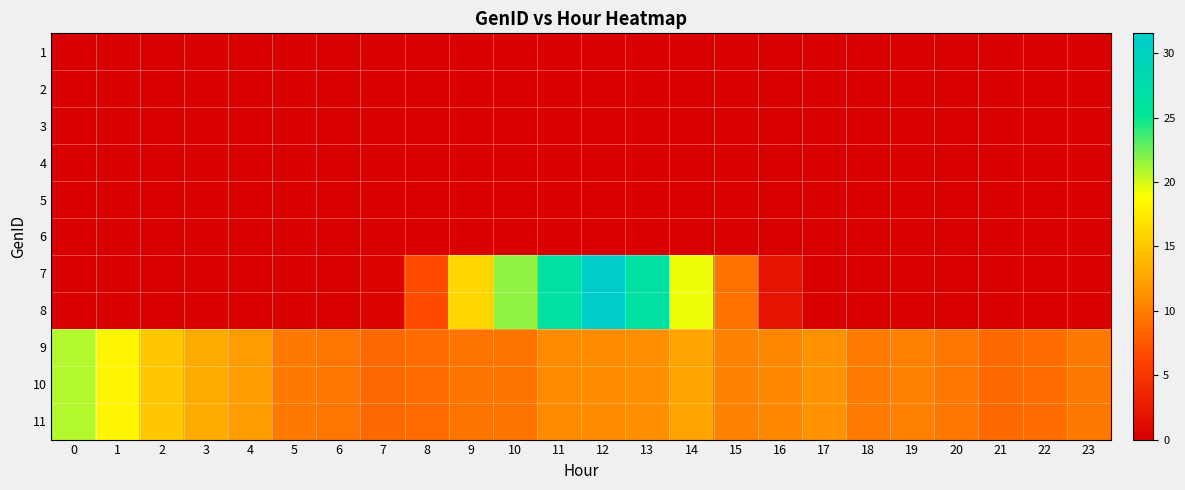

Reading left to right, list all the values displayed in this chart.

1: 0=0.0	1=0.0	2=0.0	3=0.0	4=0.0	5=0.0	6=0.0	7=0.0	8=0.0	9=0.0	10=0.0	11=0.0	12=0.0	13=0.0	14=0.0	15=0.0	16=0.0	17=0.0	18=0.0	19=0.0	20=0.0	21=0.0	22=0.0	23=0.0
2: 0=0.0	1=0.0	2=0.0	3=0.0	4=0.0	5=0.0	6=0.0	7=0.0	8=0.0	9=0.0	10=0.0	11=0.0	12=0.0	13=0.0	14=0.0	15=0.0	16=0.0	17=0.0	18=0.0	19=0.0	20=0.0	21=0.0	22=0.0	23=0.0
3: 0=0.0	1=0.0	2=0.0	3=0.0	4=0.0	5=0.0	6=0.0	7=0.0	8=0.0	9=0.0	10=0.0	11=0.0	12=0.0	13=0.0	14=0.0	15=0.0	16=0.0	17=0.0	18=0.0	19=0.0	20=0.0	21=0.0	22=0.0	23=0.0
4: 0=0.0	1=0.0	2=0.0	3=0.0	4=0.0	5=0.0	6=0.0	7=0.0	8=0.0	9=0.0	10=0.0	11=0.0	12=0.0	13=0.0	14=0.0	15=0.0	16=0.0	17=0.0	18=0.0	19=0.0	20=0.0	21=0.0	22=0.0	23=0.0
5: 0=0.0	1=0.0	2=0.0	3=0.0	4=0.0	5=0.0	6=0.0	7=0.0	8=0.0	9=0.0	10=0.0	11=0.0	12=0.0	13=0.0	14=0.0	15=0.0	16=0.0	17=0.0	18=0.0	19=0.0	20=0.0	21=0.0	22=0.0	23=0.0
6: 0=0.0	1=0.0	2=0.0	3=0.0	4=0.0	5=0.0	6=0.0	7=0.0	8=0.0	9=0.0	10=0.0	11=0.0	12=0.0	13=0.0	14=0.0	15=0.0	16=0.0	17=0.0	18=0.0	19=0.0	20=0.0	21=0.0	22=0.0	23=0.0
7: 0=0.0	1=0.0	2=0.0	3=0.0	4=0.0	5=0.0	6=0.0	7=0.3	8=6.8	9=16.1	10=21.7	11=26.6	12=31.6	13=26.3	14=19.3	15=9.3	16=1.9	17=0.0	18=0.0	19=0.0	20=0.0	21=0.0	22=0.0	23=0.0
8: 0=0.0	1=0.0	2=0.0	3=0.0	4=0.0	5=0.0	6=0.0	7=0.3	8=6.8	9=16.1	10=21.7	11=26.6	12=31.6	13=26.3	14=19.3	15=9.3	16=1.9	17=0.0	18=0.0	19=0.0	20=0.0	21=0.0	22=0.0	23=0.0
9: 0=20.8	1=18.3	2=15.0	3=13.0	4=12.1	5=9.7	6=9.5	7=8.6	8=8.8	9=9.4	10=9.4	11=11.0	12=11.0	13=11.1	14=12.5	15=10.3	16=10.7	17=11.3	18=9.9	19=10.3	20=9.6	21=8.7	22=8.9	23=9.8
10: 0=20.8	1=18.3	2=15.0	3=13.0	4=12.1	5=9.7	6=9.5	7=8.6	8=8.8	9=9.4	10=9.4	11=11.0	12=11.0	13=11.1	14=12.5	15=10.3	16=10.7	17=11.3	18=9.9	19=10.3	20=9.6	21=8.7	22=8.9	23=9.8
11: 0=20.8	1=18.3	2=15.0	3=13.0	4=12.1	5=9.7	6=9.5	7=8.6	8=8.8	9=9.4	10=9.4	11=11.0	12=11.0	13=11.1	14=12.5	15=10.3	16=10.7	17=11.3	18=9.9	19=10.3	20=9.6	21=8.7	22=8.9	23=9.8